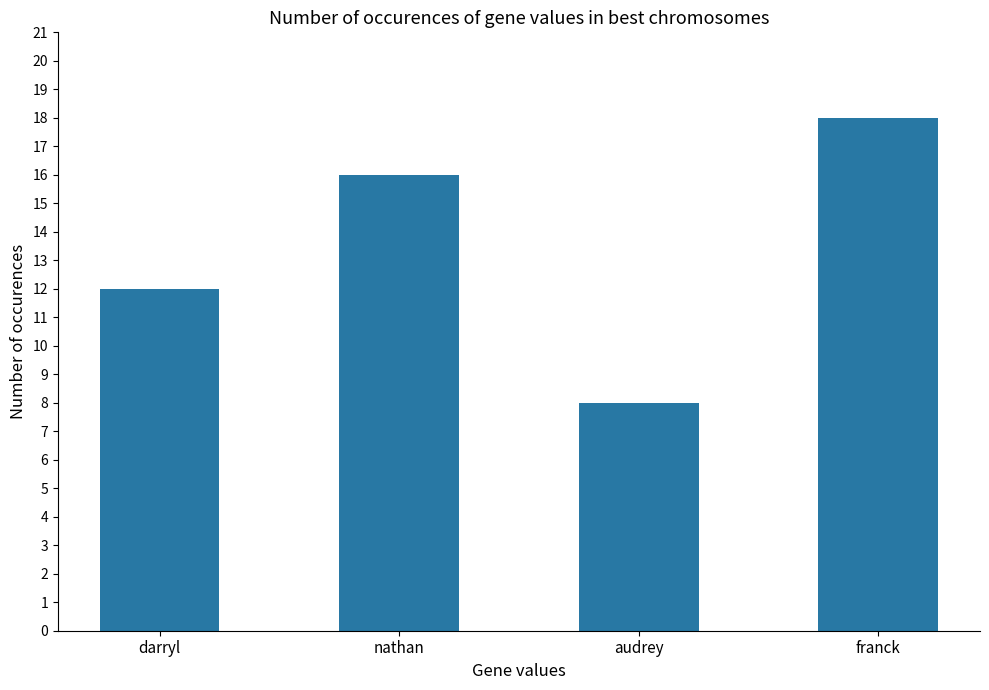

What value does the data have at nathan?

16